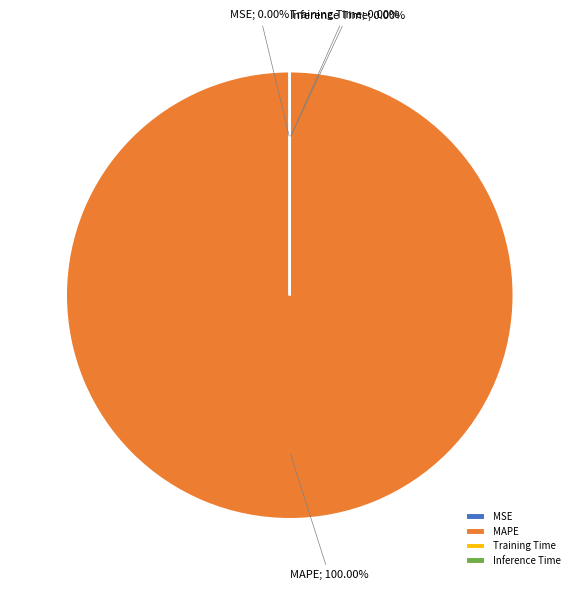

The MSE slice represents 1% of the pie. True or false?

False